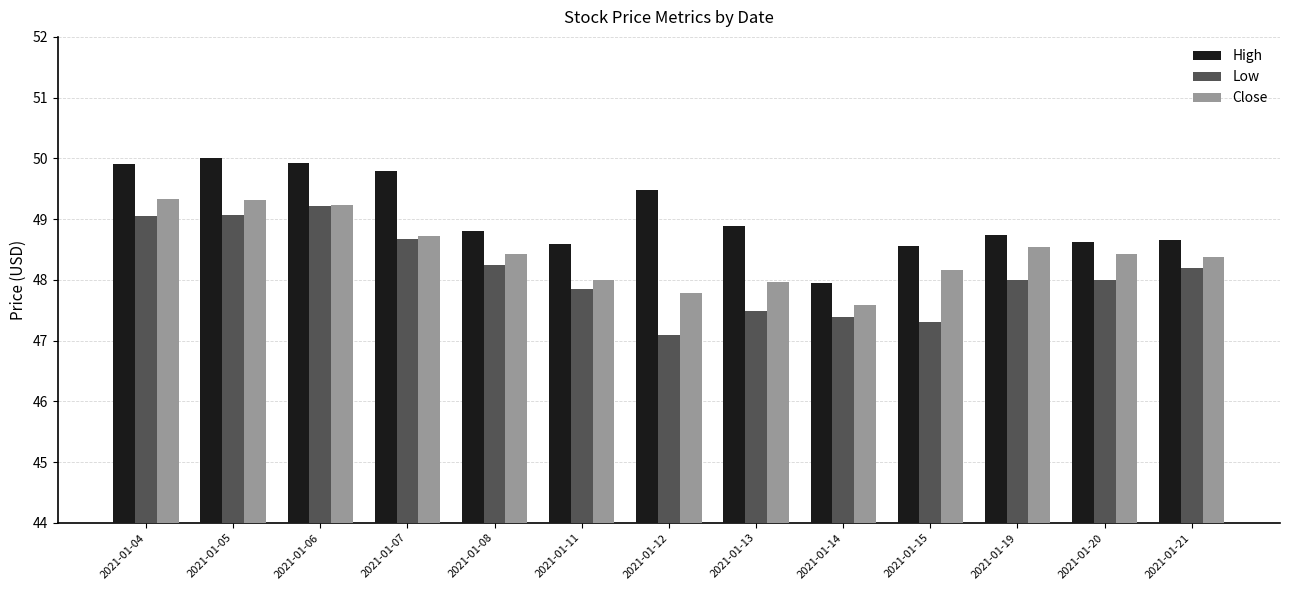

Rank the series at 2021-01-13 from lowest to highest value.

Low, Close, High